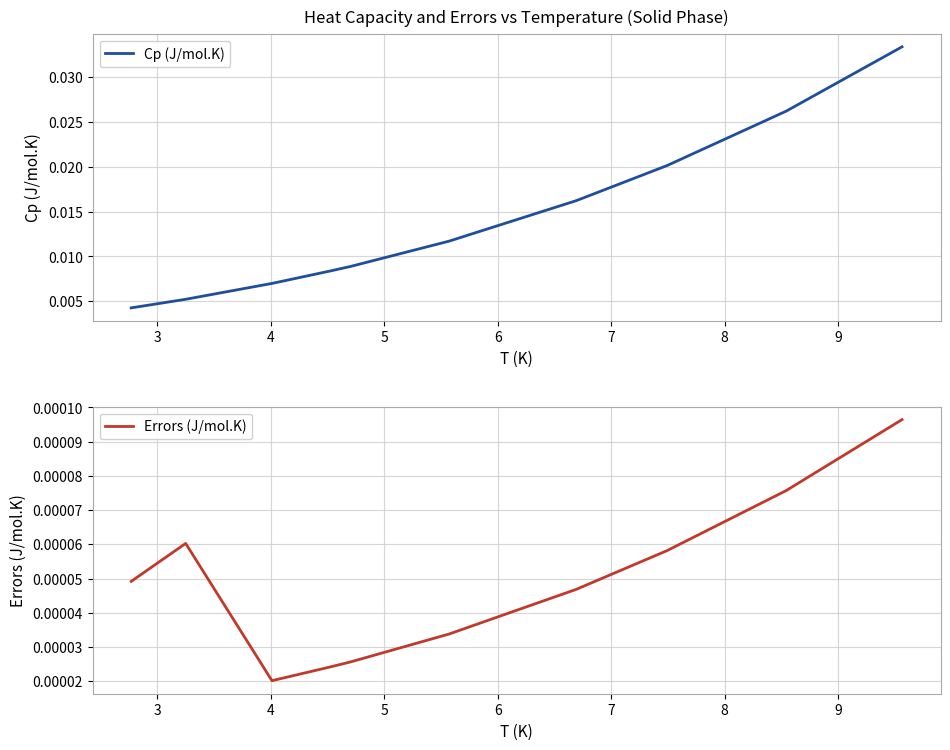

True or false: Cp (J/mol.K) has more than 2 points higher than both neighbors.

False